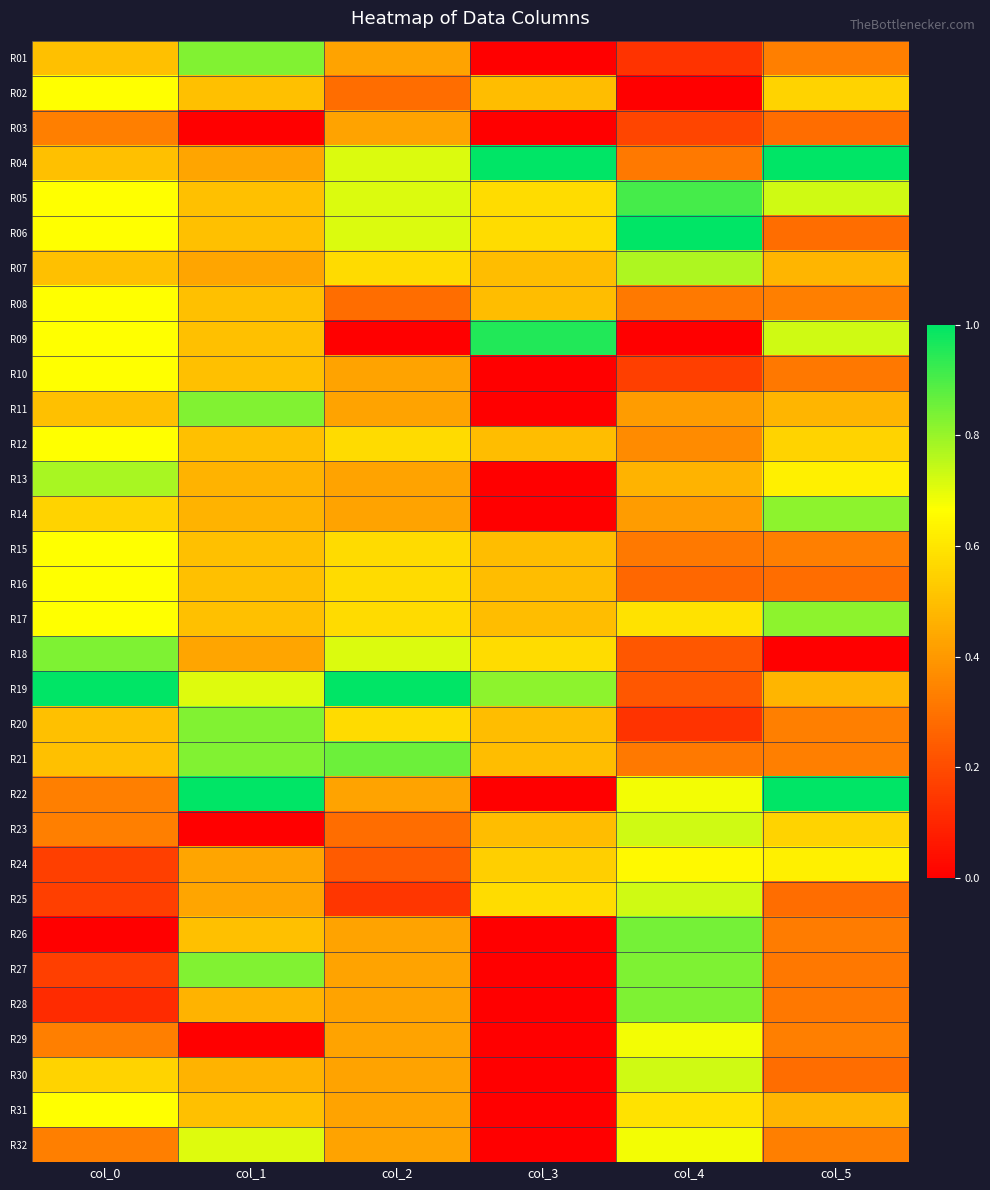

Which label corresponds to the smallest value in the chart?

col_3